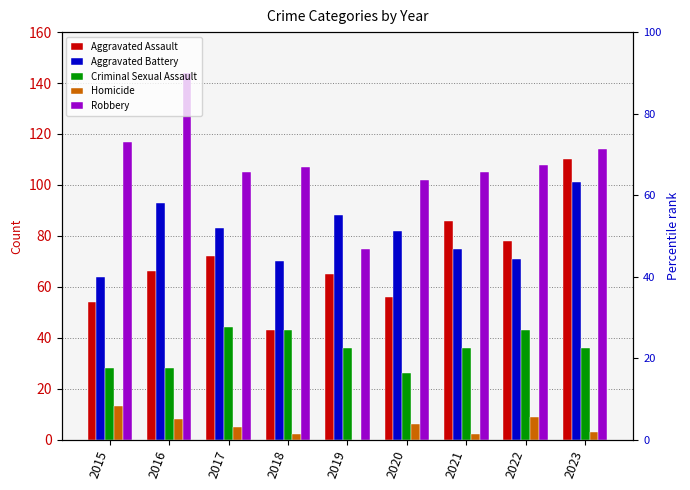

Reading left to right, list all the values displayed in this chart.

Aggravated Assault: 2015=54	2016=66	2017=72	2018=43	2019=65	2020=56	2021=86	2022=78	2023=110
Aggravated Battery: 2015=64	2016=93	2017=83	2018=70	2019=88	2020=82	2021=75	2022=71	2023=101
Criminal Sexual Assault: 2015=28	2016=28	2017=44	2018=43	2019=36	2020=26	2021=36	2022=43	2023=36
Homicide: 2015=13	2016=8	2017=5	2018=2	2019=0	2020=6	2021=2	2022=9	2023=3
Robbery: 2015=117	2016=144	2017=105	2018=107	2019=75	2020=102	2021=105	2022=108	2023=114